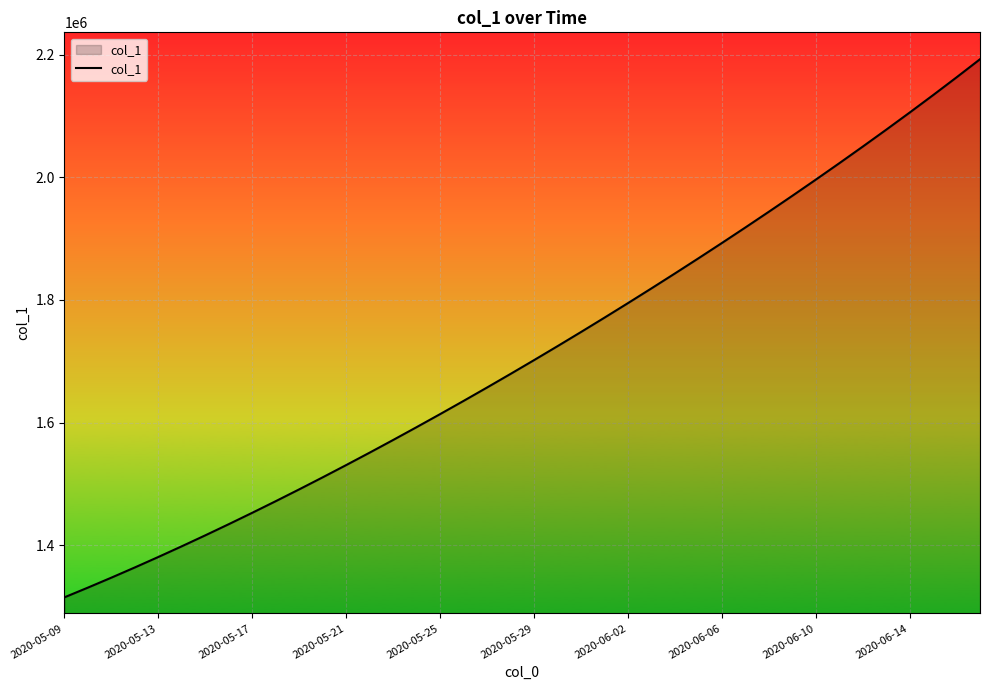

What is the difference between the second highest and second lowest values?

832148.6